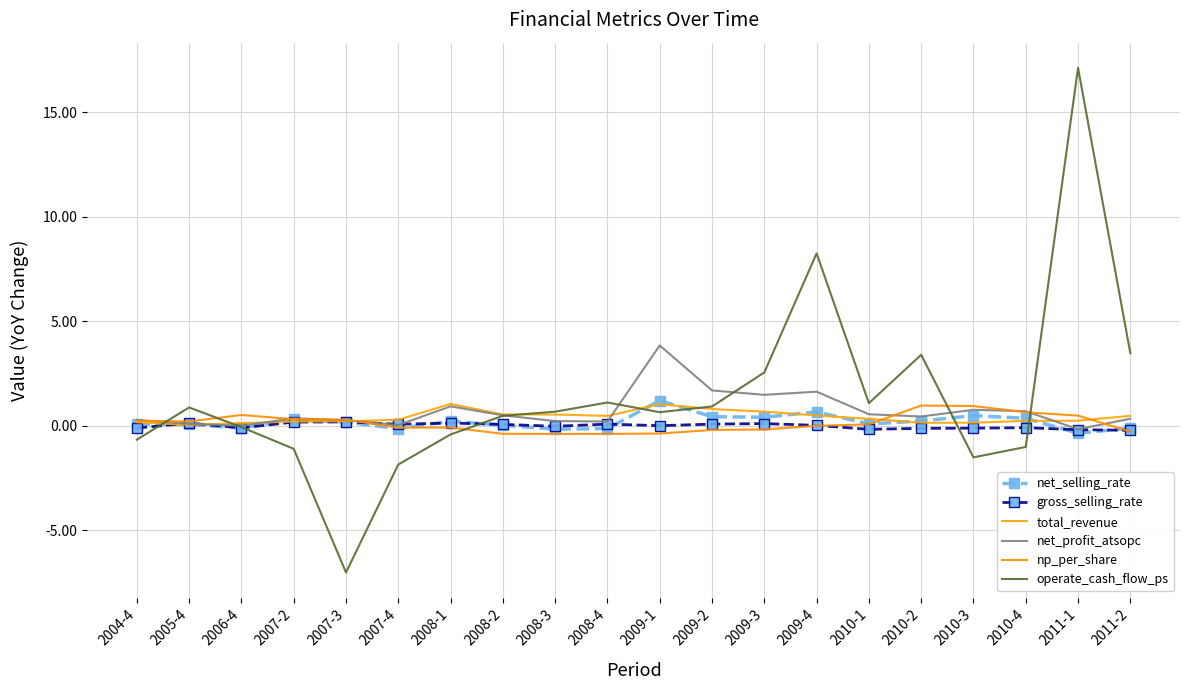

Between 2004-4 and 2008-1, which series saw the biggest shift?

total_revenue